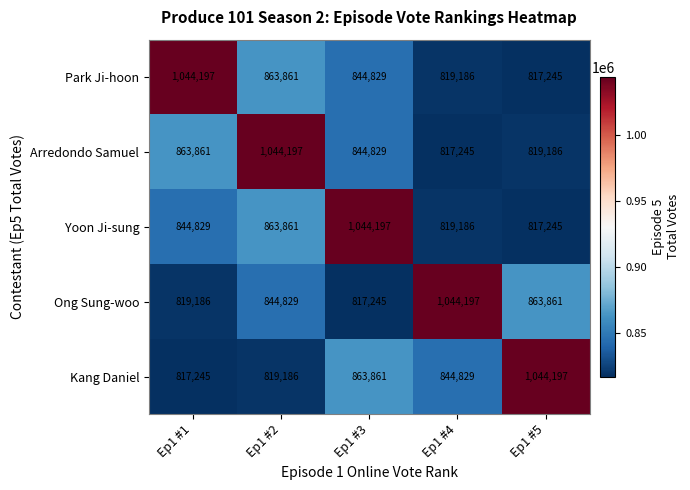

What is the minimum value shown in the chart?

817245